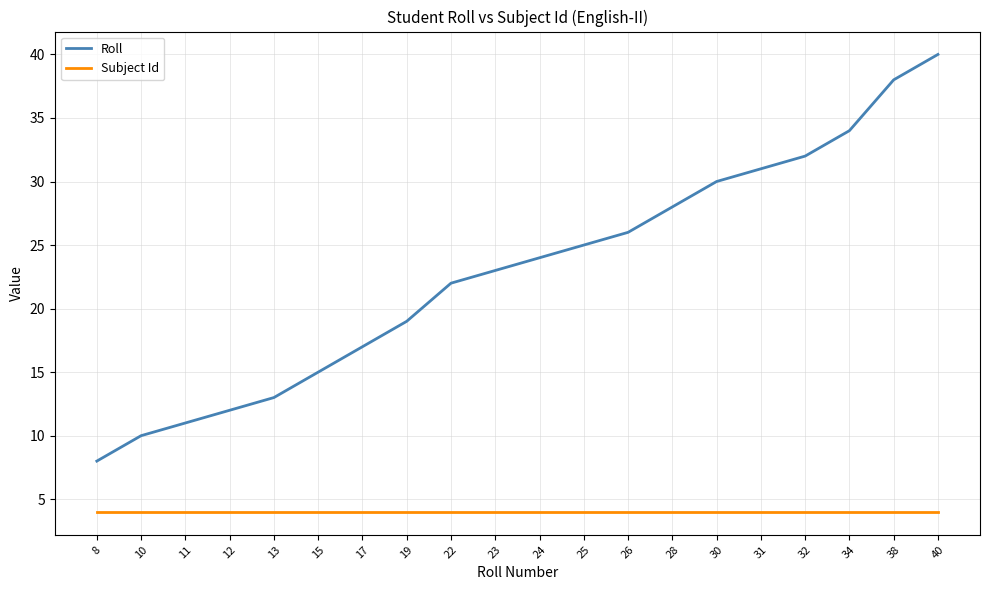

What is the difference between the highest and lowest values at 10?

6